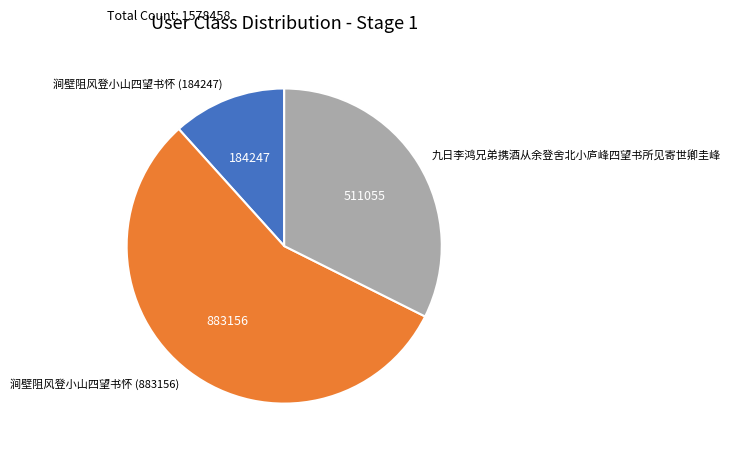

Do 涧壁阻风登小山四望书怀 (883156) and 涧壁阻风登小山四望书怀 (184247) together represent more than half of the pie?

Yes